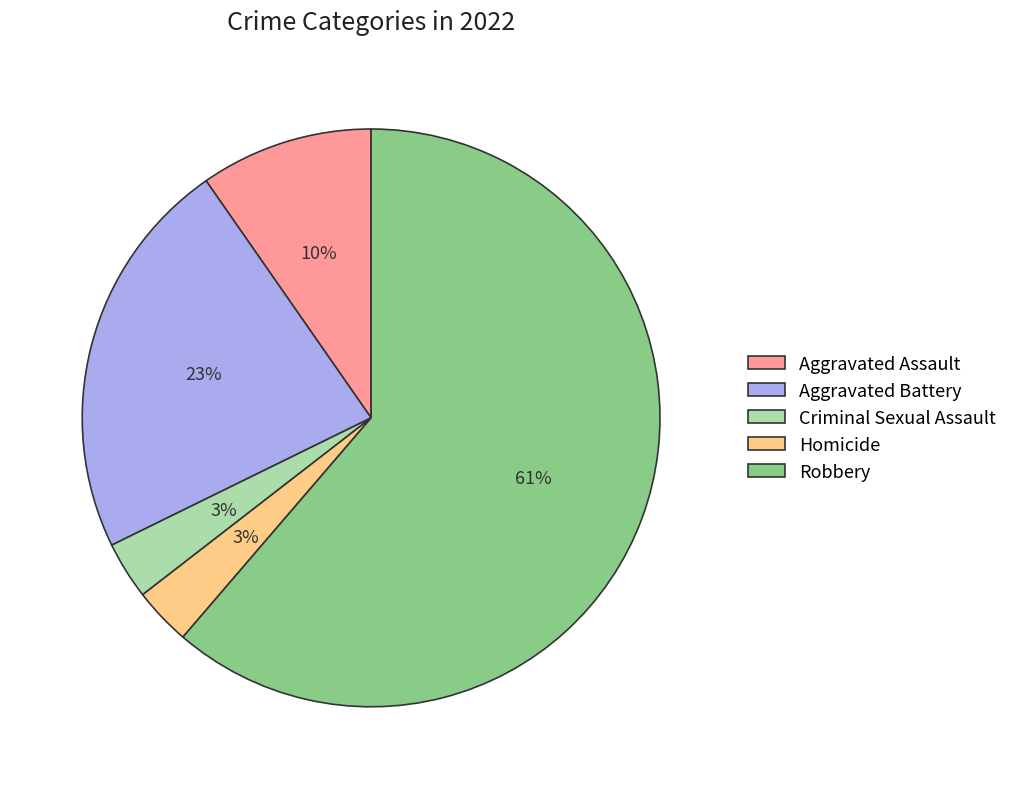

Is it true that Aggravated Assault is 1% of the pie?

False